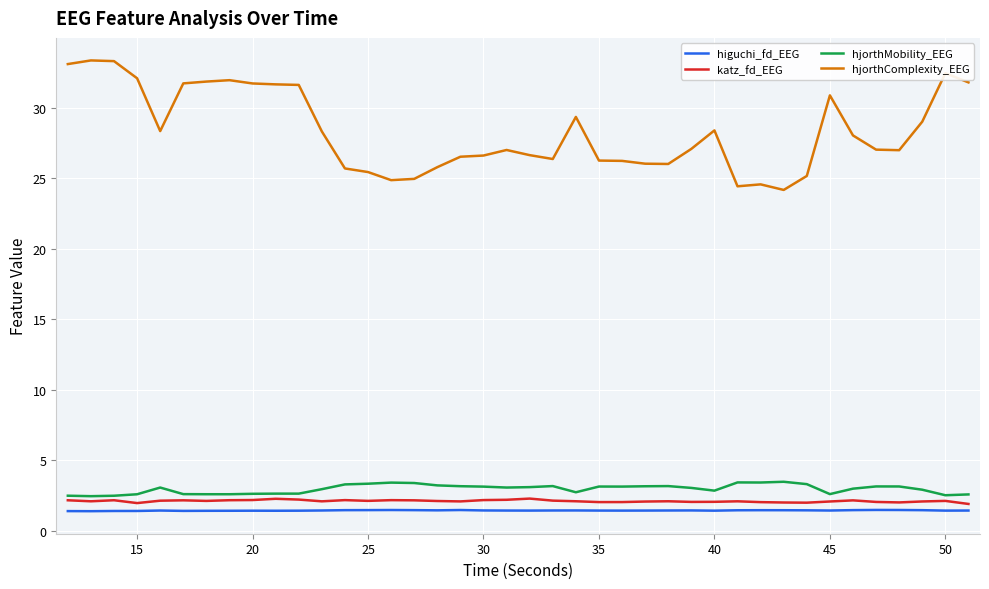

What is the minimum value for higuchi_fd_EEG?

1.4